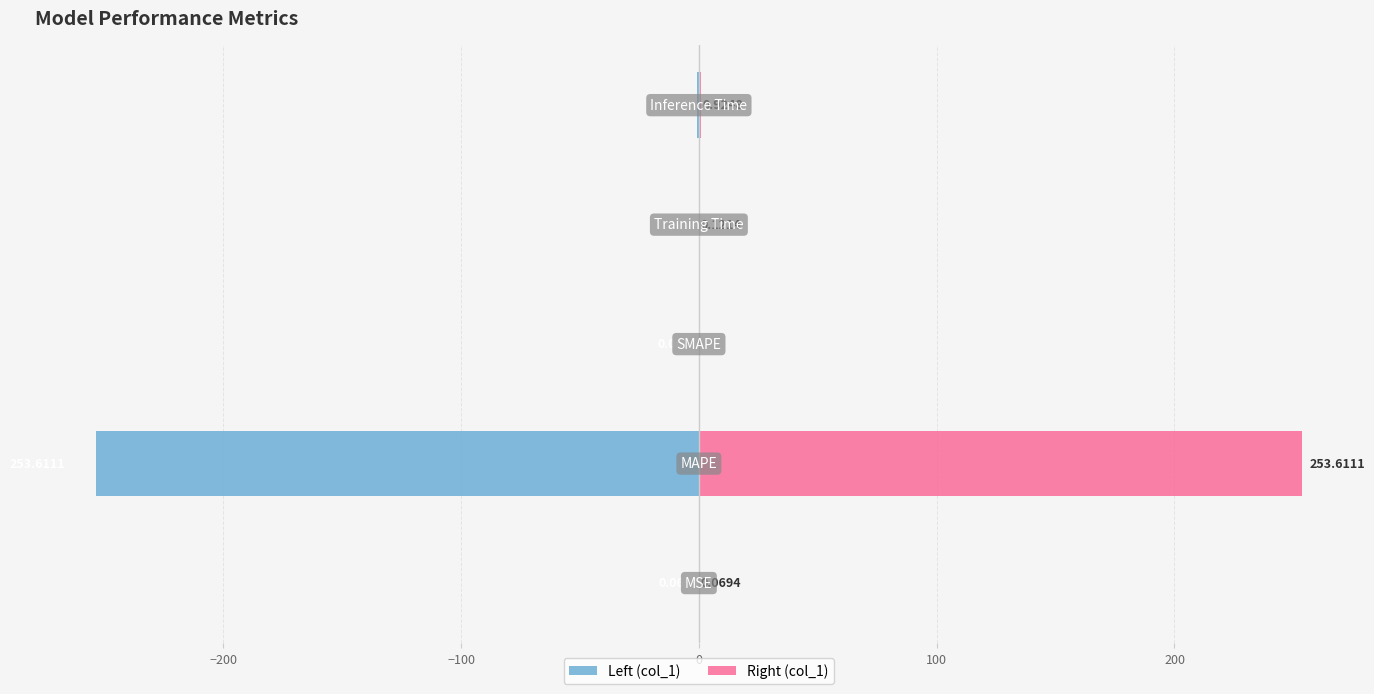

What is the lowest value of the Left (col_1) series?

-253.6